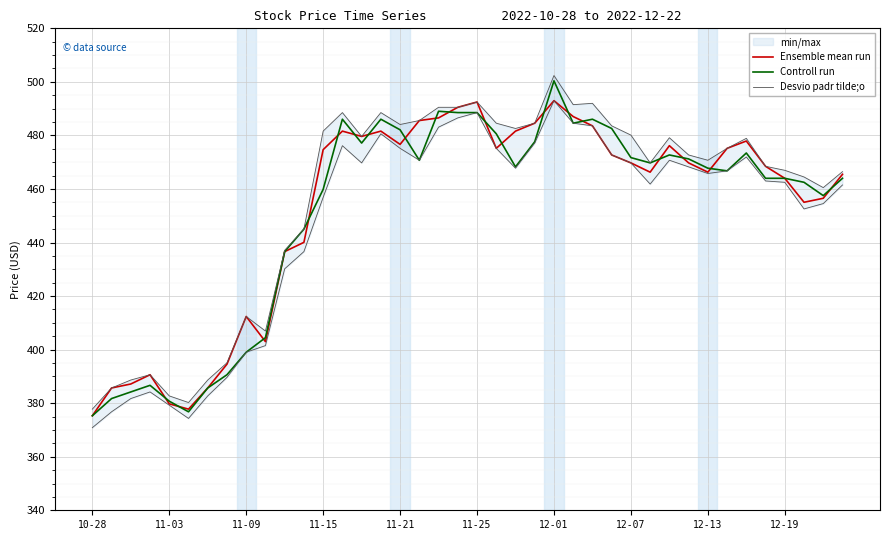

After their last crossing, which series has the higher values: Ensemble mean run or Controll run?

Ensemble mean run